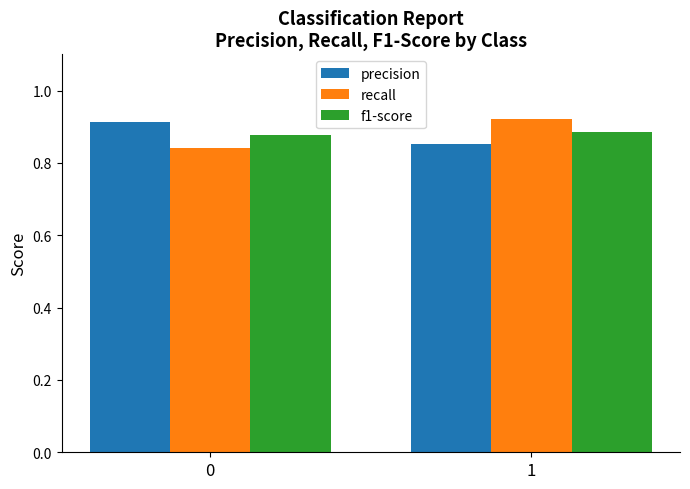

Is the value of f1-score at 0 greater than the value of precision at 1?

Yes